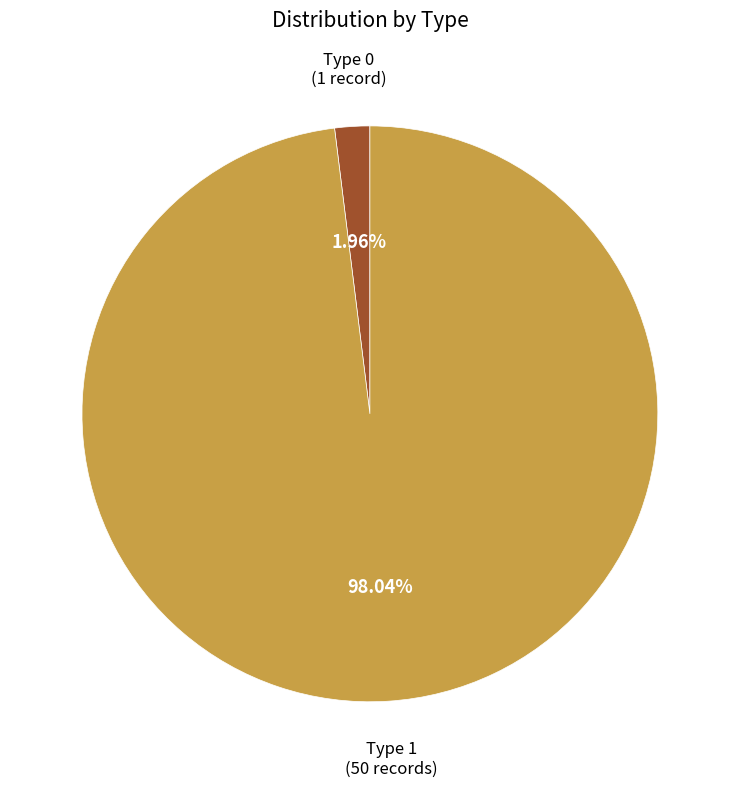

Does any single category account for the majority?

Yes